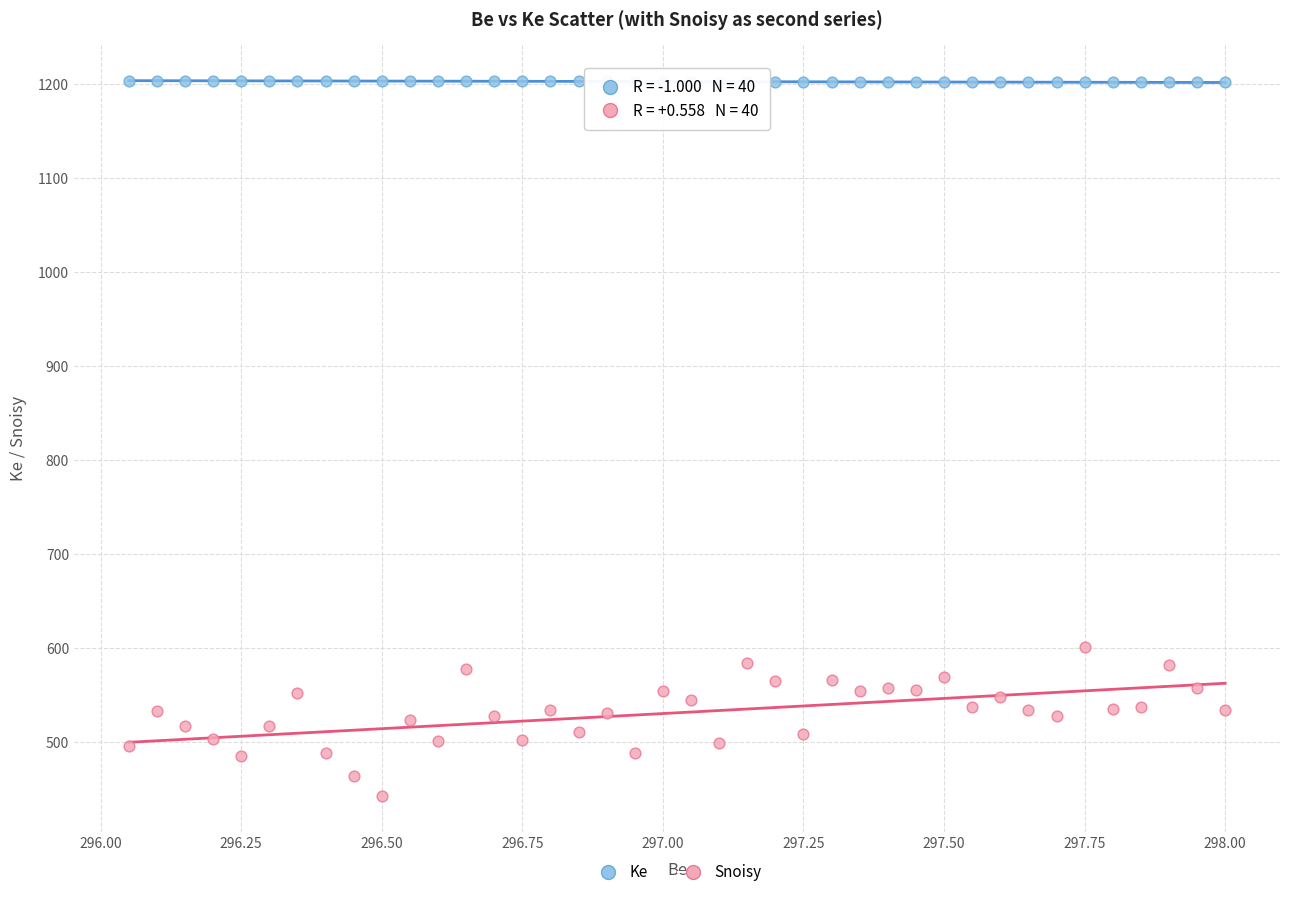

Across all data points, what is the range of X values (max minus min)?

1.9